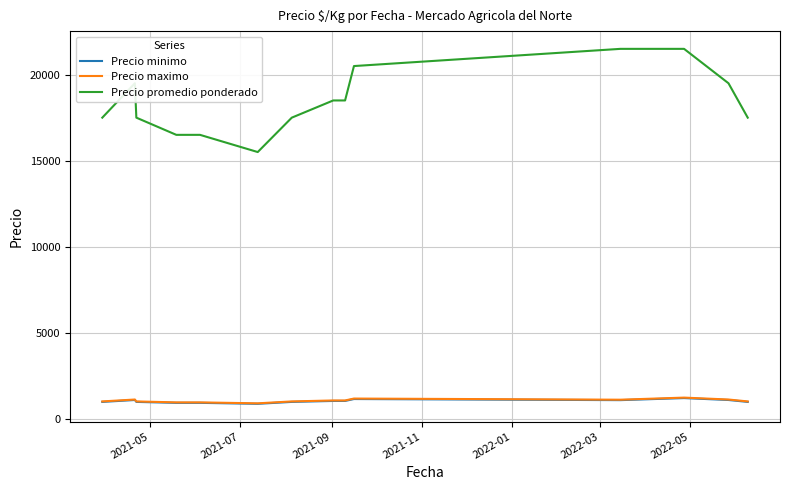

True or false: Precio promedio ponderado has more than 0 points higher than both neighbors.

False